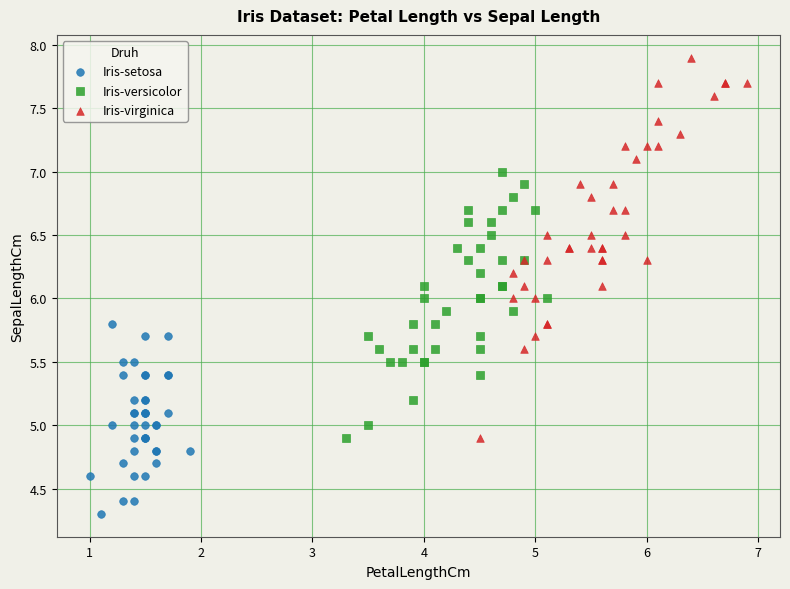

Which series reaches the maximum Y coordinate?

Iris-virginica